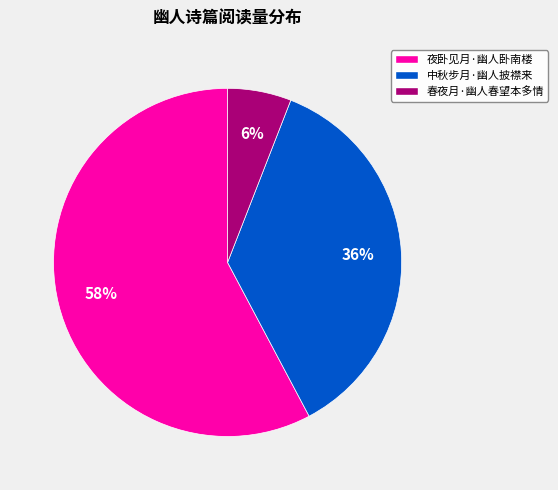

Is it true that 夜卧见月·幽人卧南楼 is 46% of the pie?

False